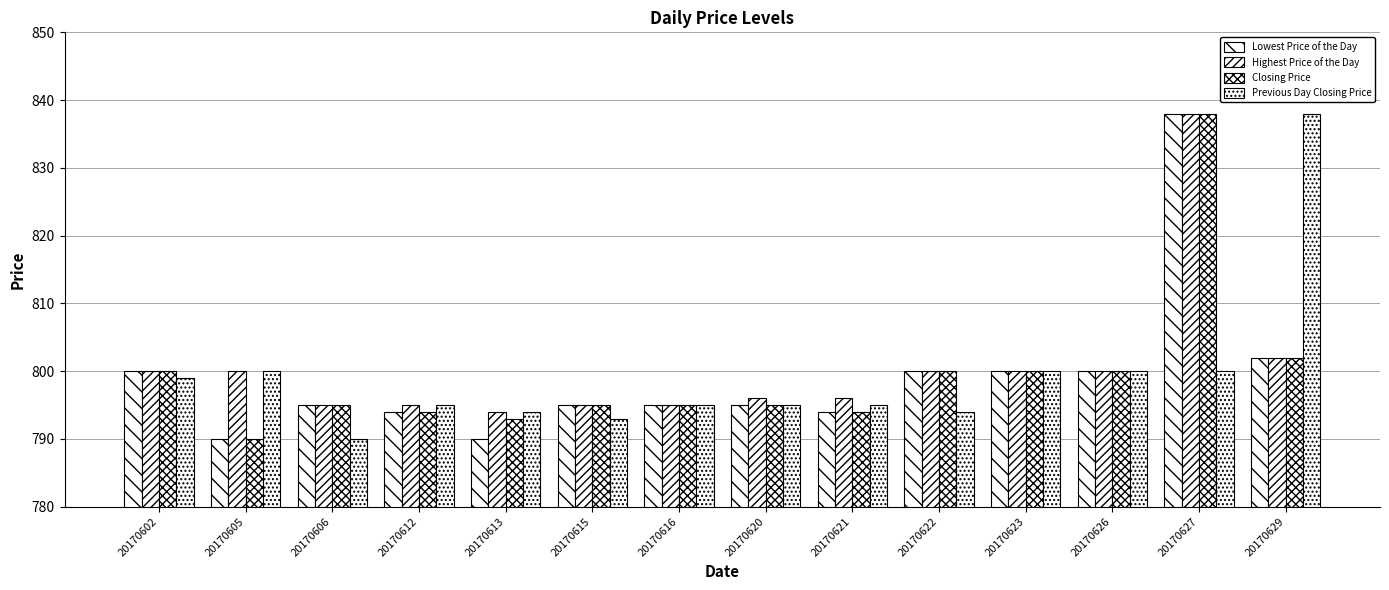

What is the difference between the second highest and second lowest values in the Previous Day Closing Price series?

7